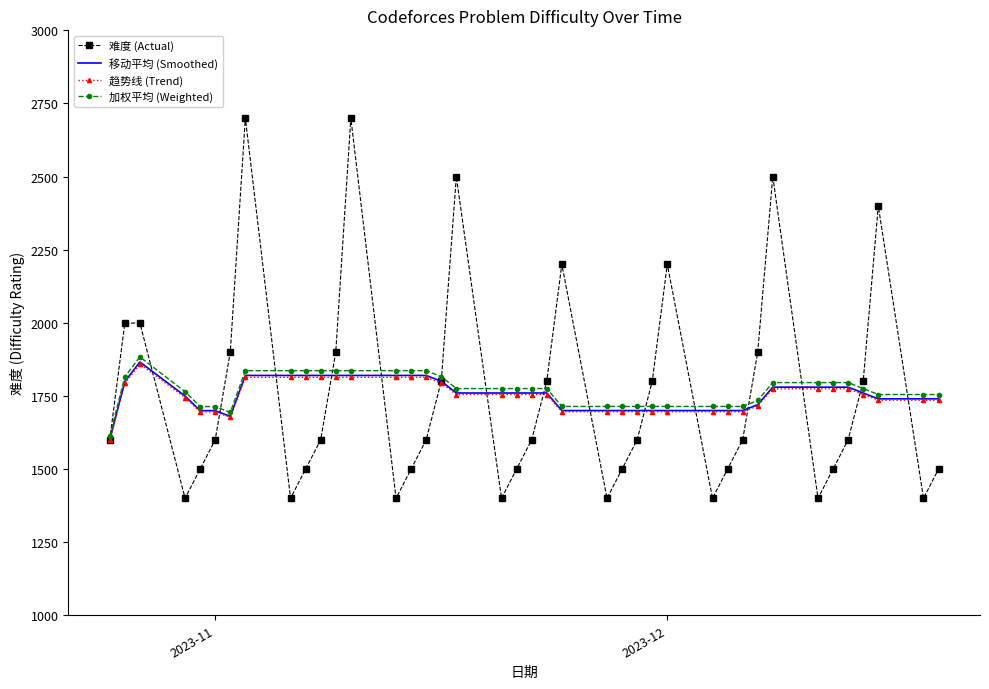

At which label is 加权平均 (Weighted) closest to 1747?

37